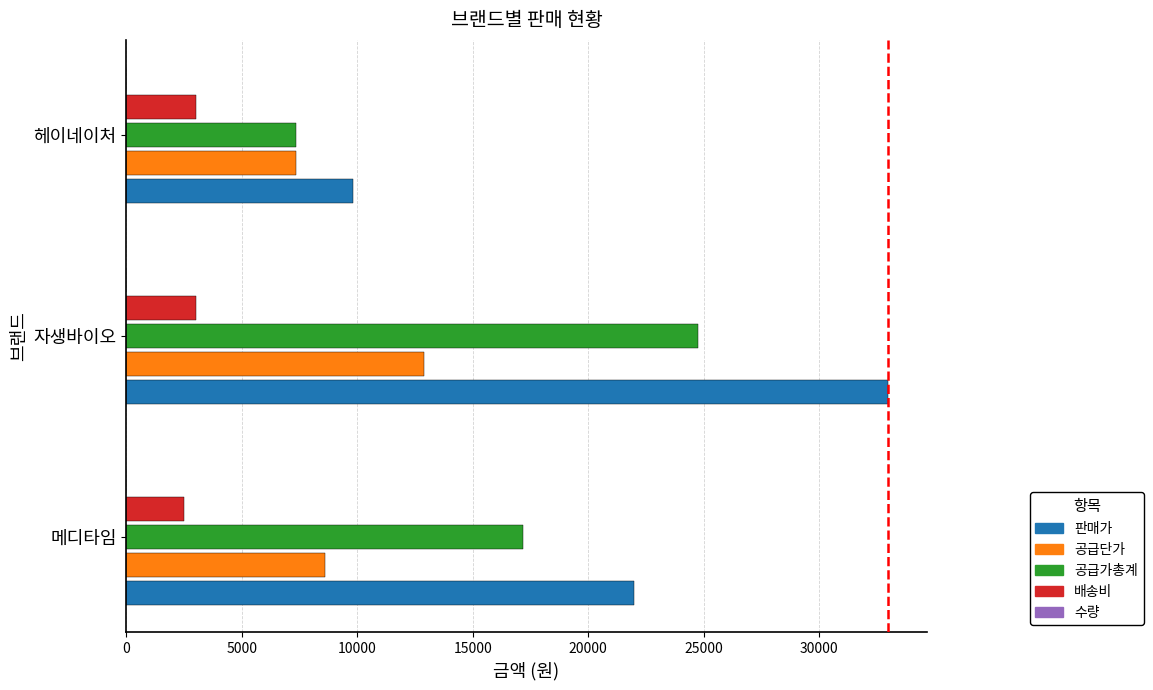

What is the sum of all 판매가 values?

64800